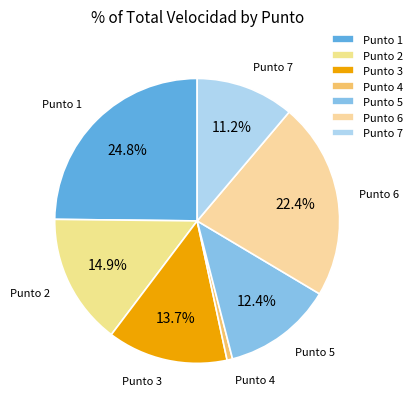

Rank the categories by value from highest to lowest.

Punto 1, Punto 6, Punto 2, Punto 3, Punto 5, Punto 7, Punto 4